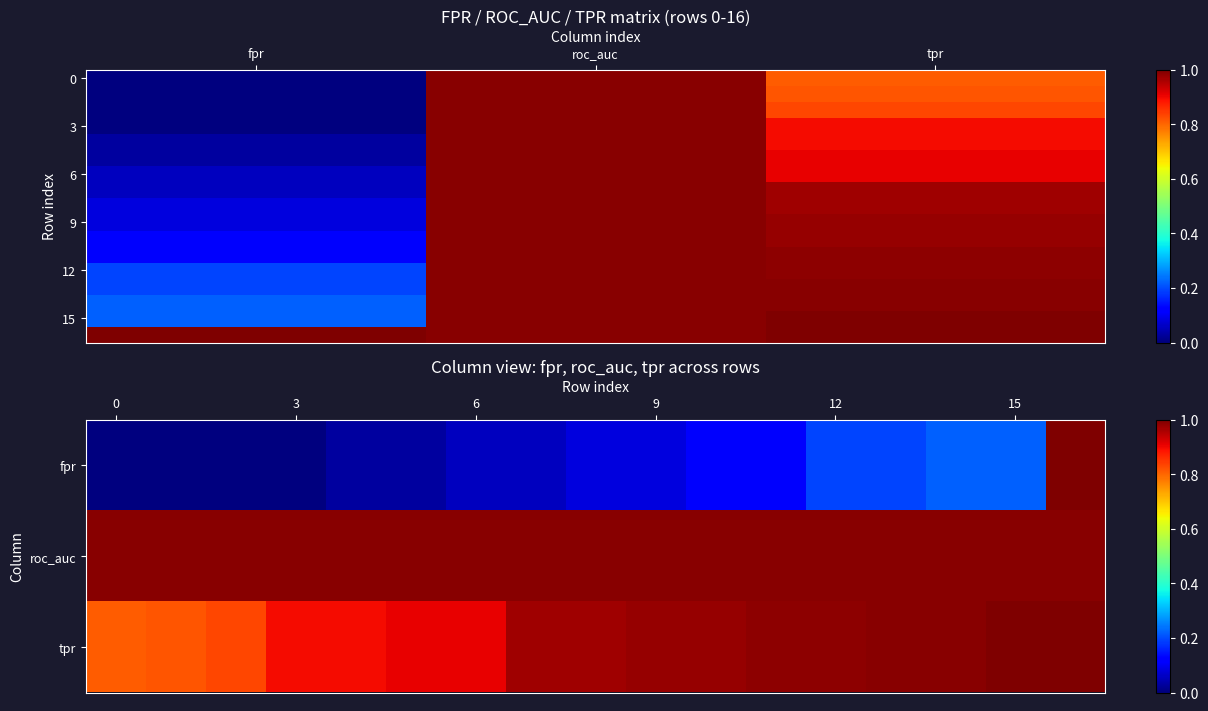

At which category is the sum across all series the highest?

roc_auc